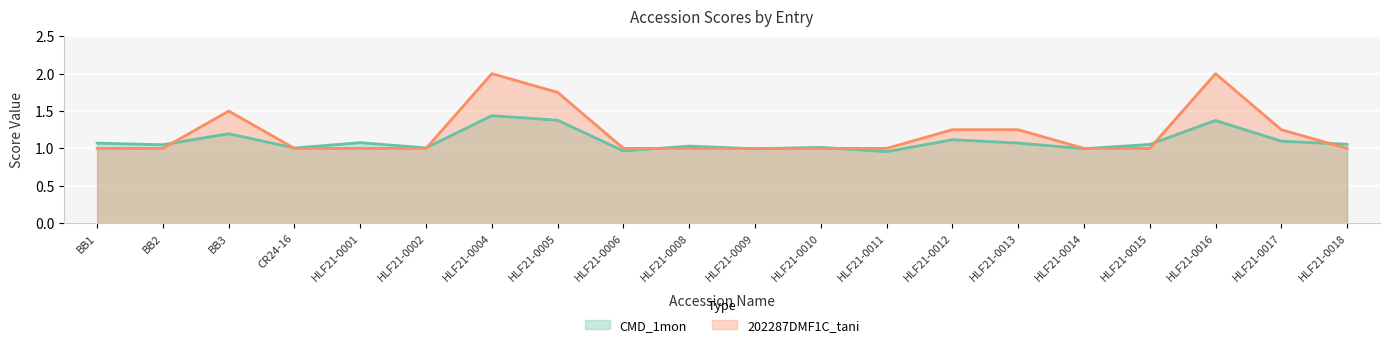

Which category has the lowest value across all series?

HLF21-0011